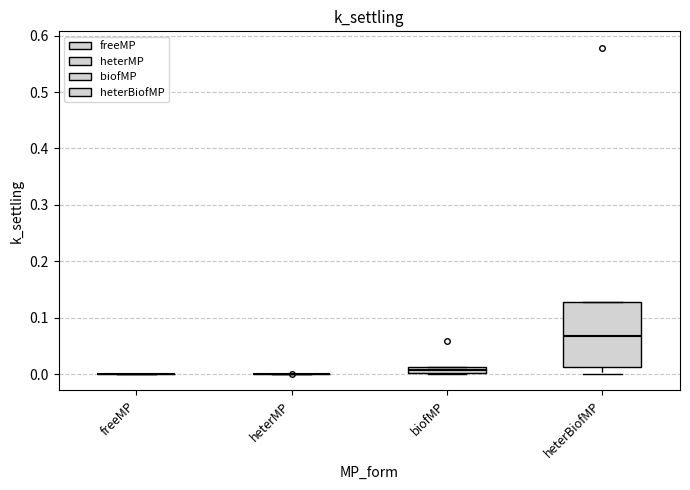

Comparing the boxes themselves (not the whiskers), which one is the tallest?

heterBiofMP